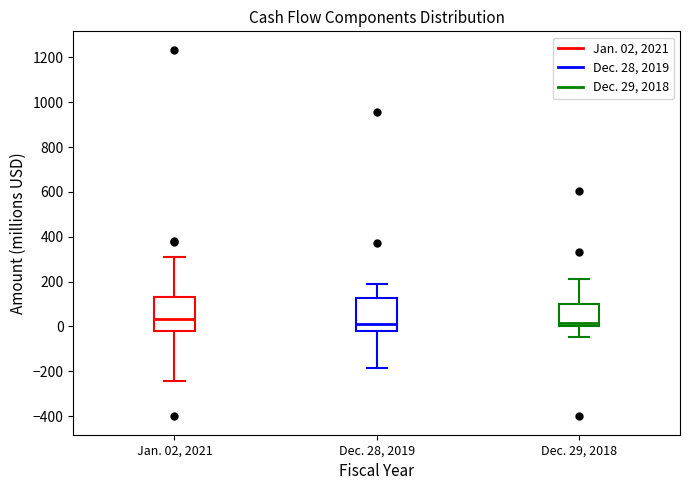

Reading left to right, transcribe this box plot: for each box, give where its median line is, the range the box spans, and where its two whiskers end, as read against the y-axis. The values are not printed on the chart, so give them approximately, as read against the axis.

Jan. 02, 2021: median 40, box -20 to 140, whiskers -240 to 320
Dec. 28, 2019: median 0, box -20 to 120, whiskers -180 to 180
Dec. 29, 2018: median 20, box 0 to 100, whiskers -40 to 220